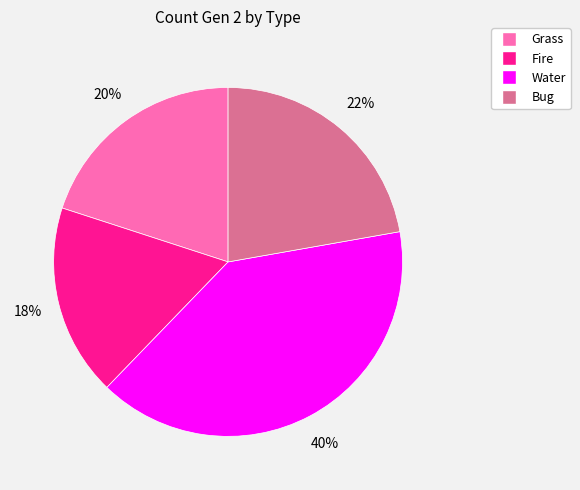

To the nearest percent, what is the difference between the Water and Grass slice percentages?

20%